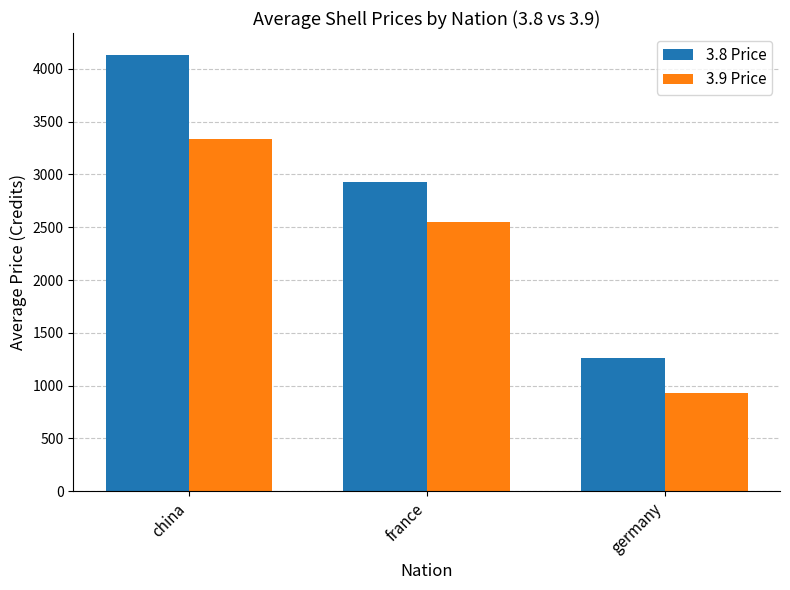

What is the maximum value for 3.9 Price?

3333.3